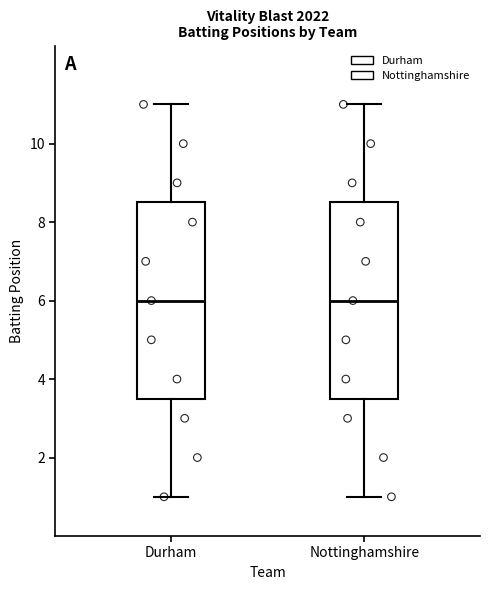

Reading left to right, transcribe this box plot: for each box, give where its median line is, the range the box spans, and where its two whiskers end, as read against the y-axis. The values are not printed on the chart, so give them approximately, as read against the axis.

Durham: median 6.0, box 3.6 to 8.6, whiskers 1.0 to 11.0
Nottinghamshire: median 6.0, box 3.6 to 8.6, whiskers 1.0 to 11.0